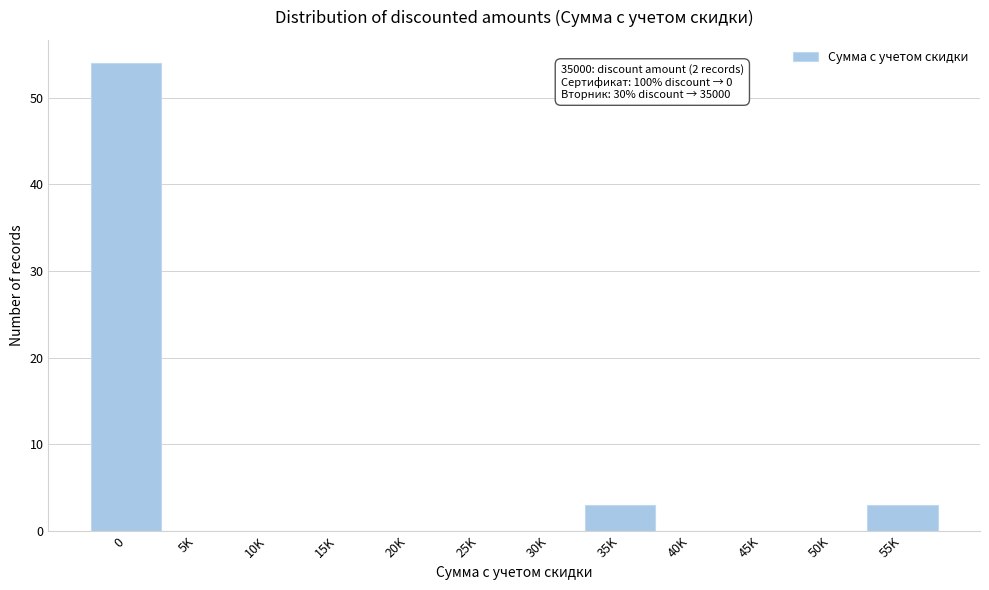

Reading left to right, what are all the values shown in this chart?

0=54	5K=0	10K=0	15K=0	20K=0	25K=0	30K=0	35K=3	40K=0	45K=0	50K=0	55K=3